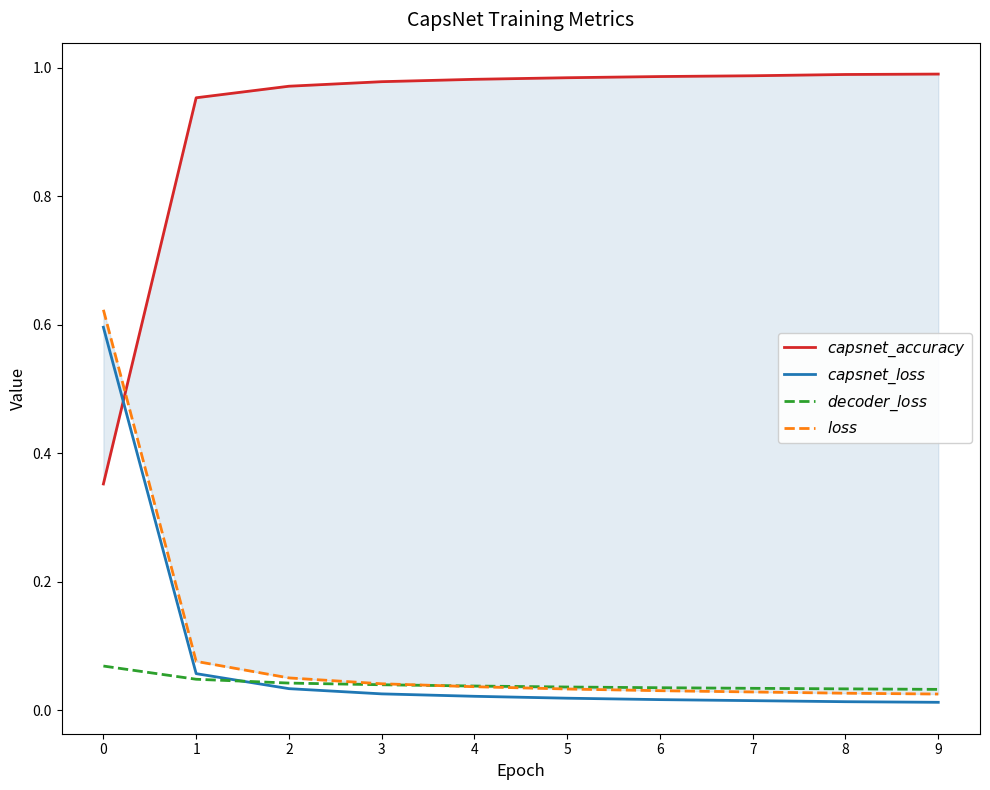

List the series in order of their peak value, highest first.

$capsnet\_accuracy$, $loss$, $capsnet\_loss$, $decoder\_loss$